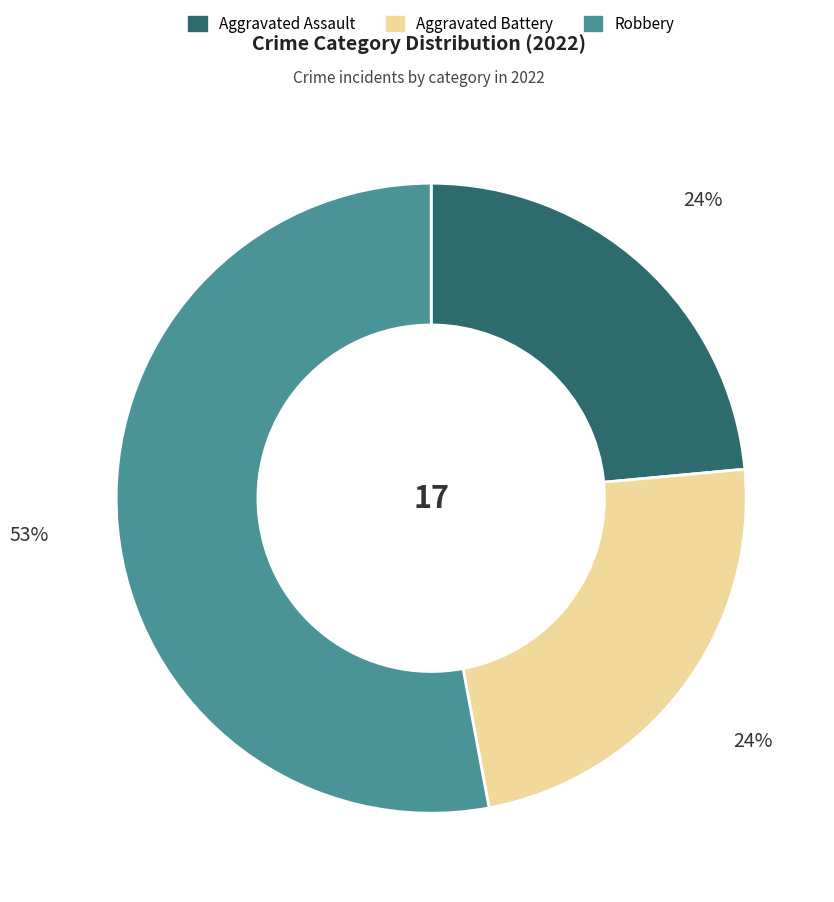

How many segments does this pie chart have?

3